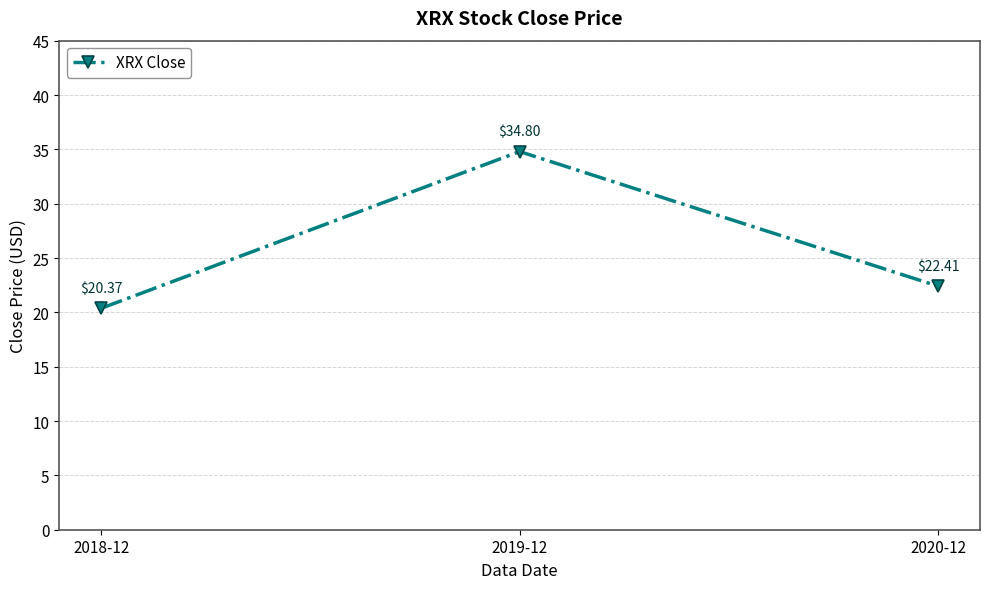

Reading left to right, what are all the values shown in this chart?

2018-12=20.4	2019-12=34.8	2020-12=22.4